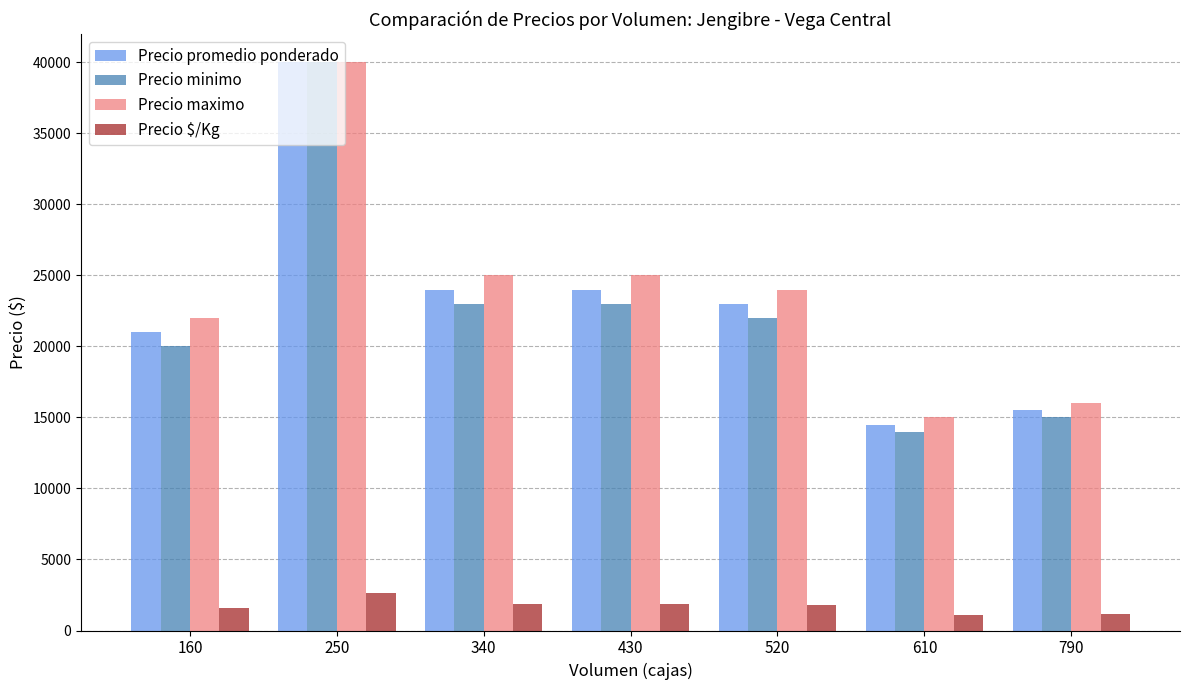

What are all the series names shown in the legend?

Precio promedio ponderado, Precio minimo, Precio maximo, Precio $/Kg